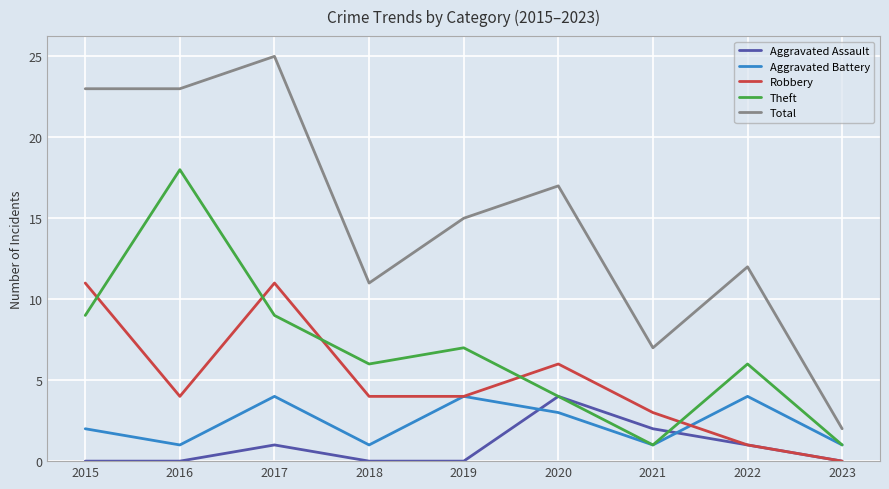

What is the total value across all series at 2018?

22